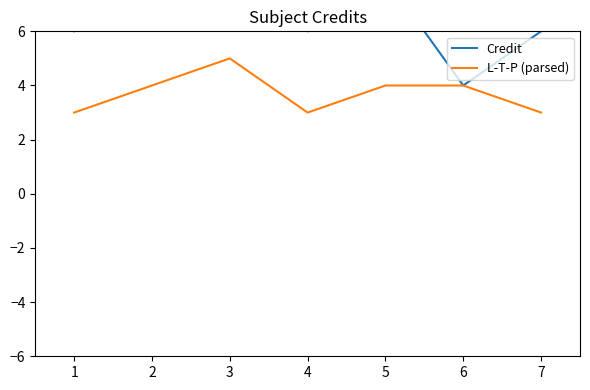

What is the minimum value for L-T-P (parsed)?

3